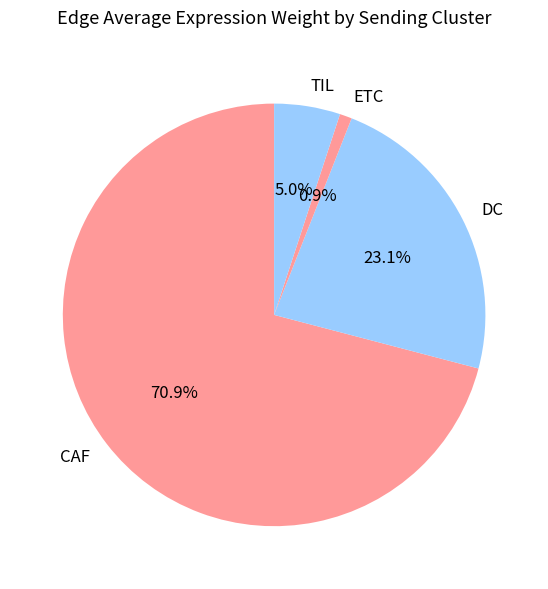

Is there any slice that represents more than half of the pie?

Yes